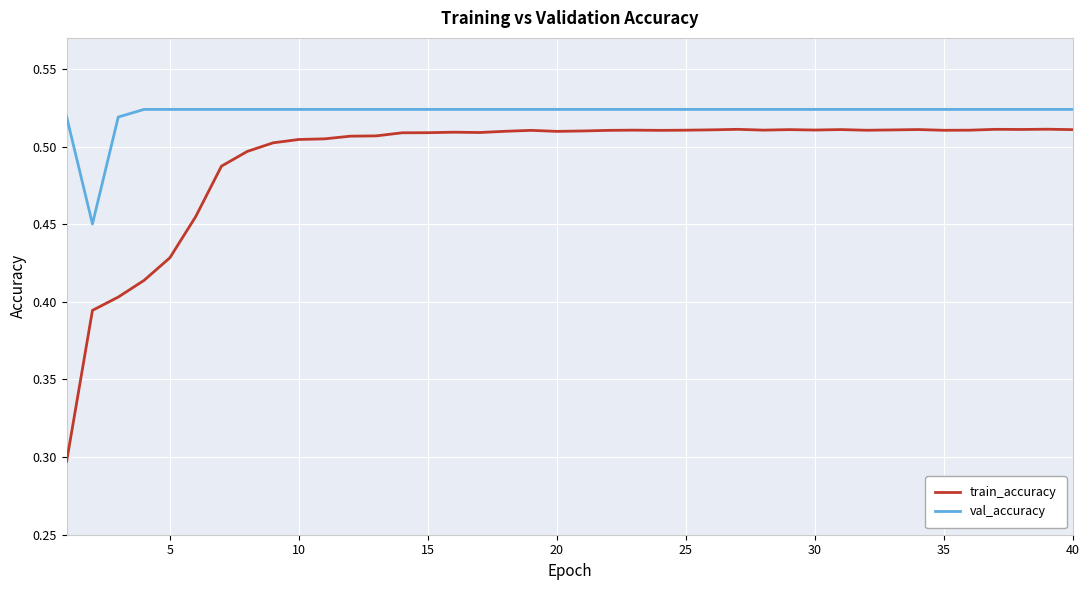

True or false: val_accuracy and train_accuracy intersect in this chart.

False